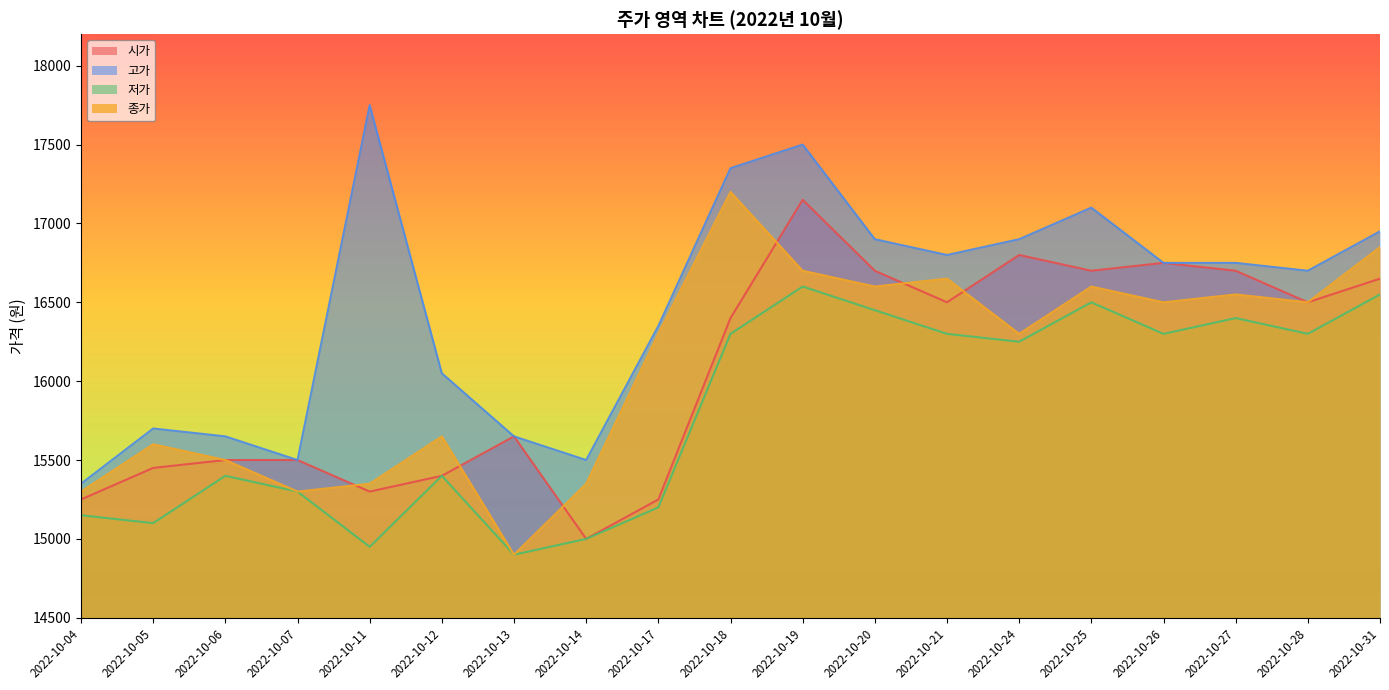

In 저가, how many points are higher than both neighbors (excluding endpoints)?

5